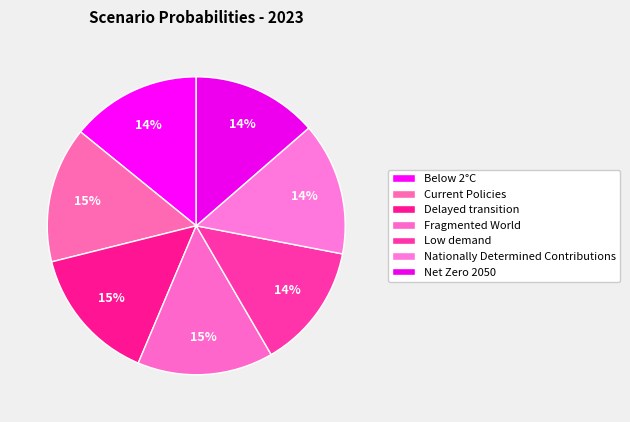

What is the smallest slice in the pie chart?

Low demand